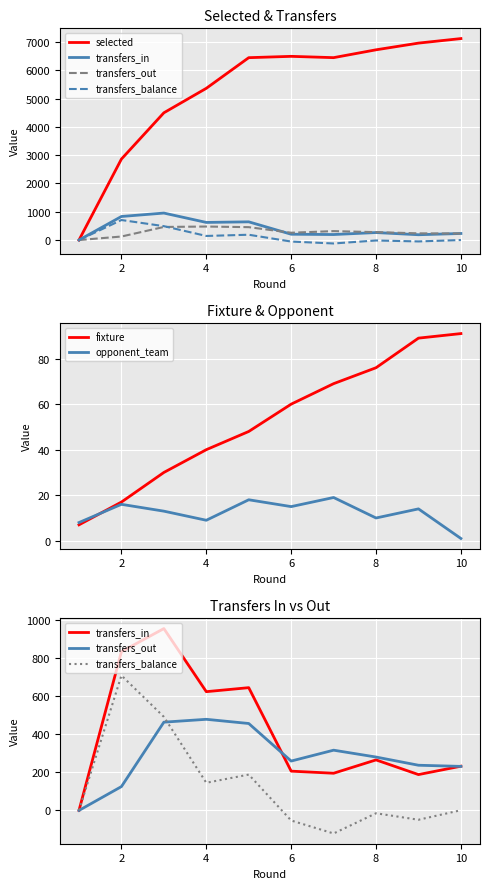

What is the sum of all transfers_balance values?

1295